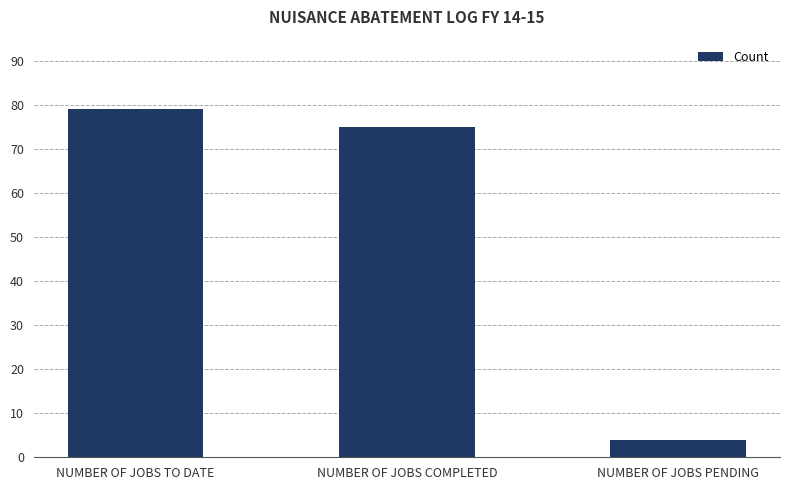

Reading left to right, extract all data points from this chart.

NUMBER OF JOBS TO DATE=79	NUMBER OF JOBS COMPLETED=75	NUMBER OF JOBS PENDING=4